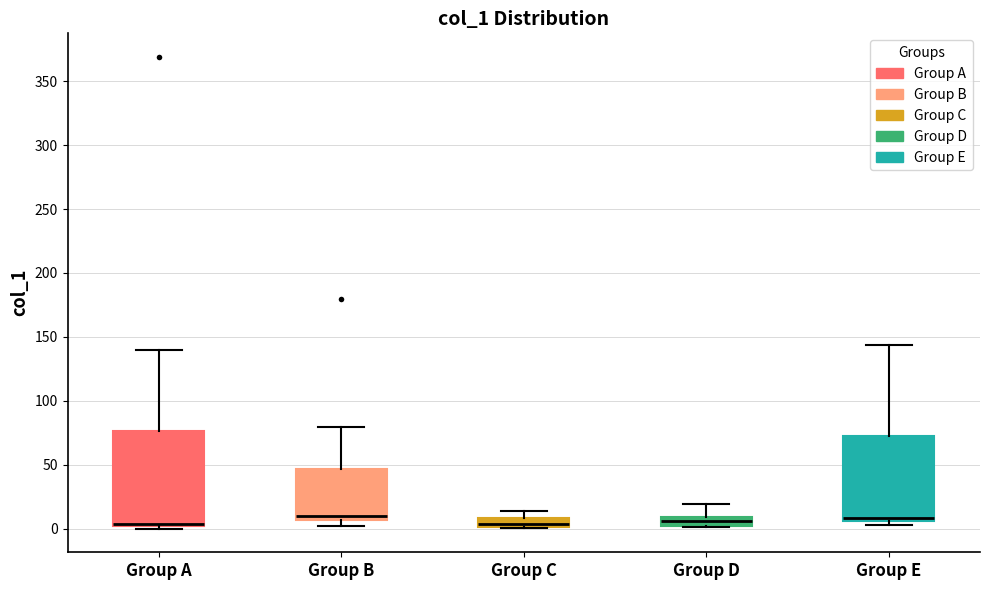

Comparing the boxes themselves (not the whiskers), which one is the tallest?

Group A